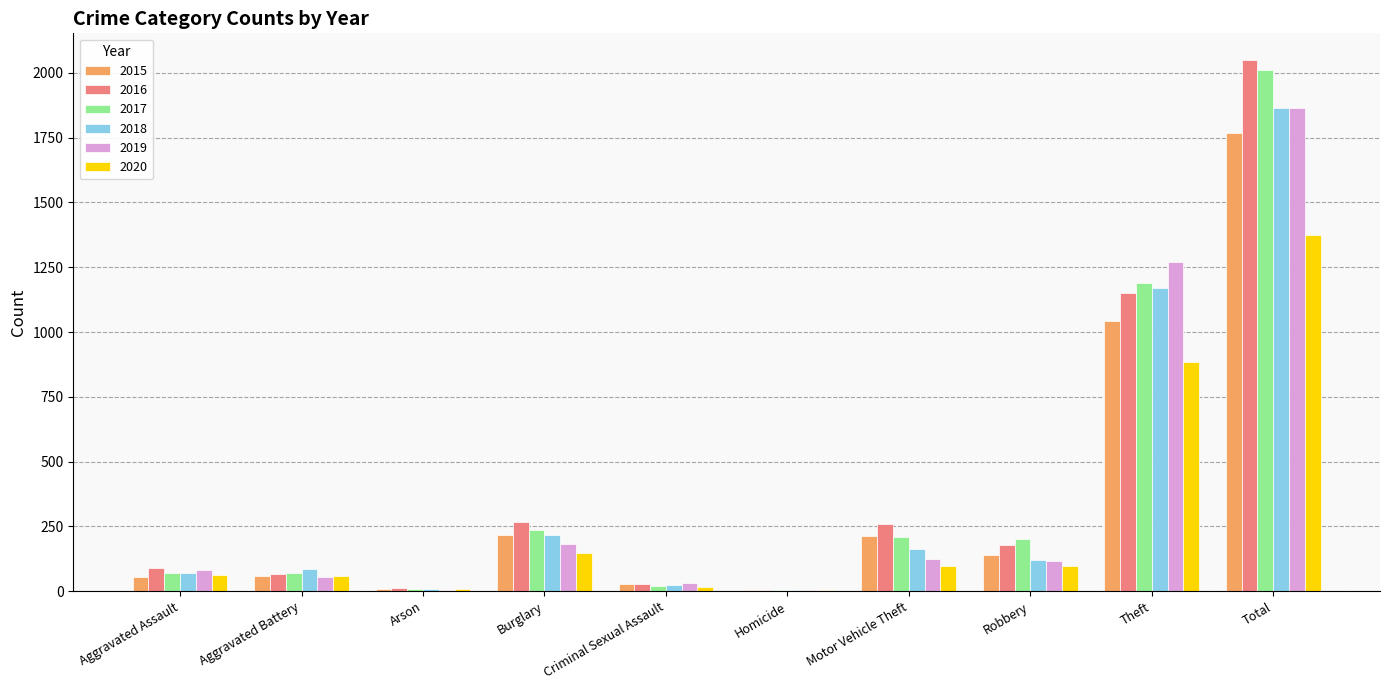

Is it true that 2018 equals 67 at Motor Vehicle Theft?

False